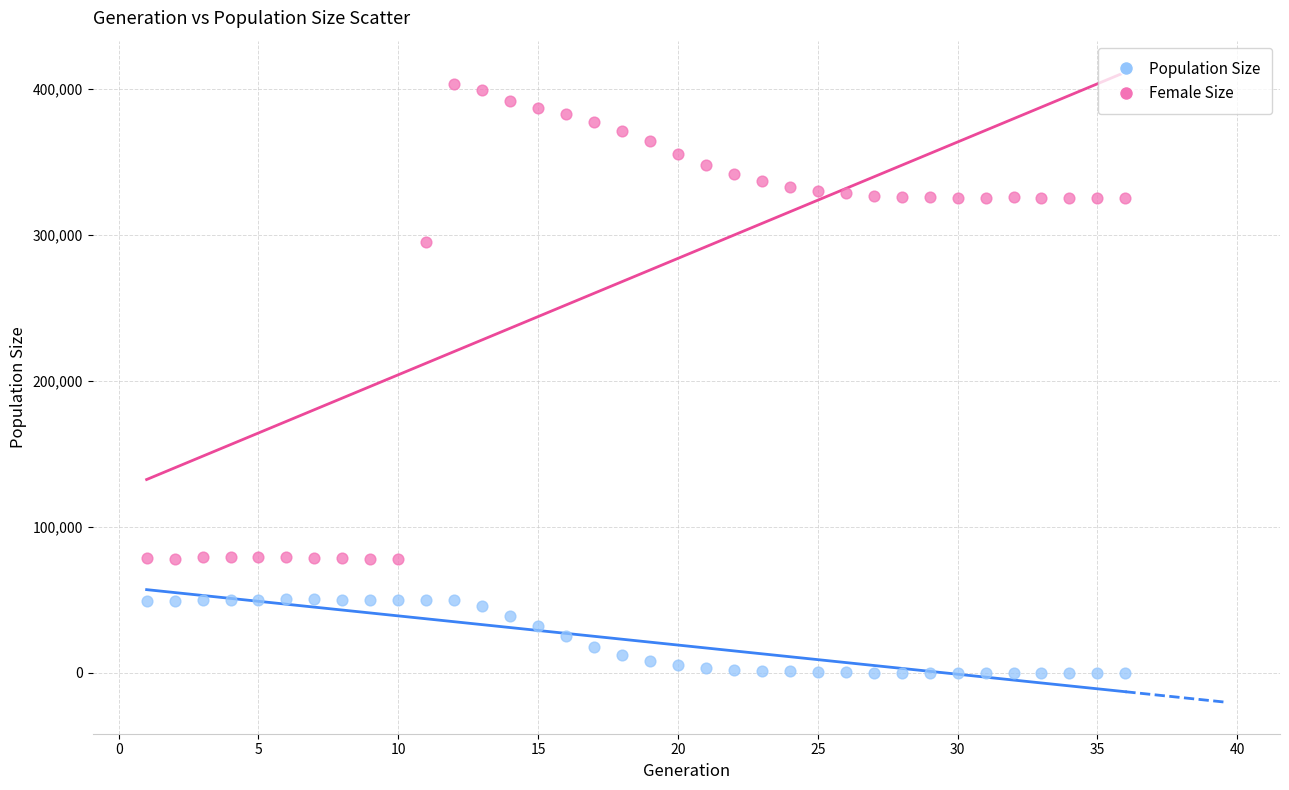

Which series contains the highest Y value?

Population Size